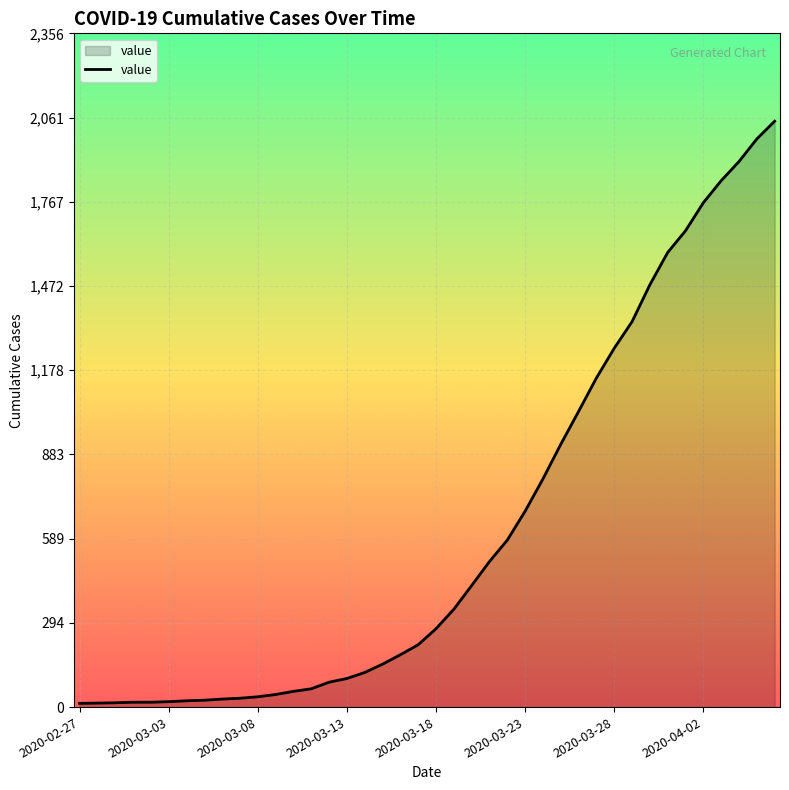

What is the difference between the maximum and minimum values?

2036